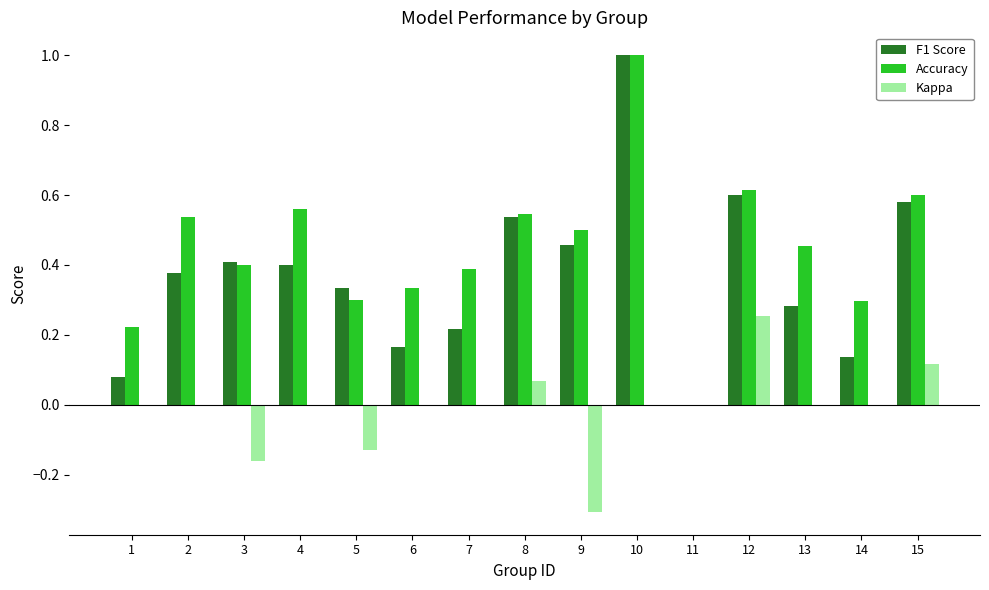

The value of F1 Score at 11 is 0.0. True or false?

True